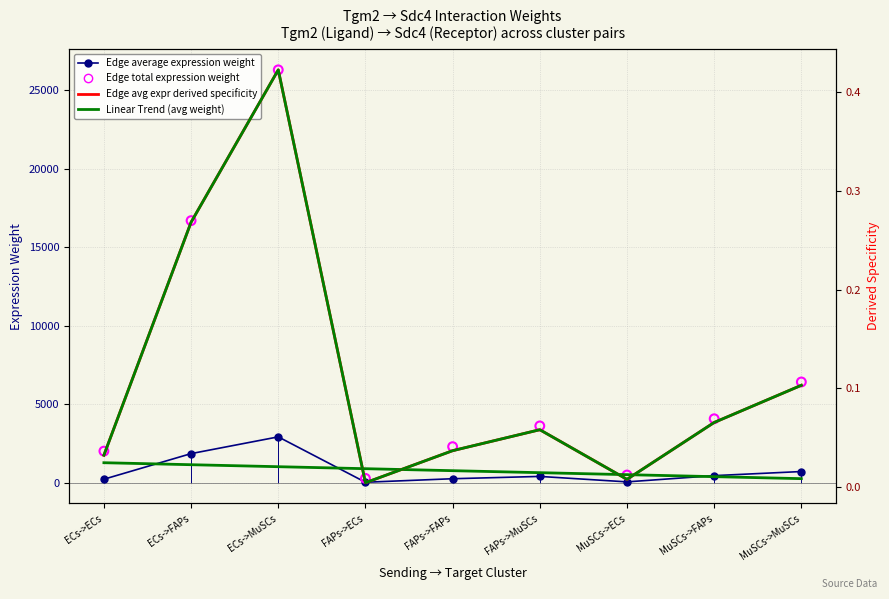

Which series has the largest total across all categories?

Edge total expression weight